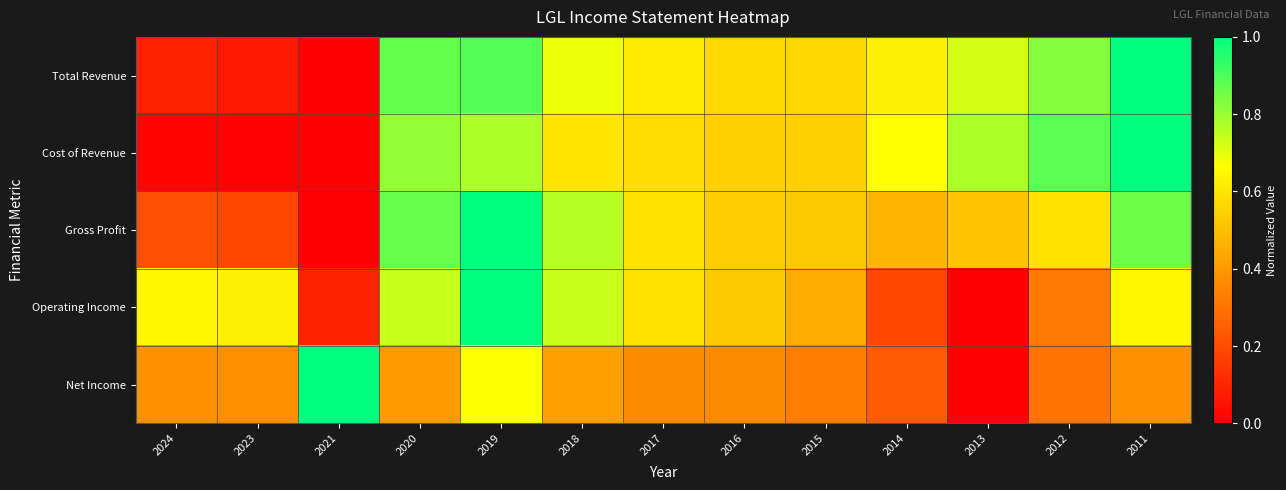

Which series has the widest spread of values?

Total Revenue